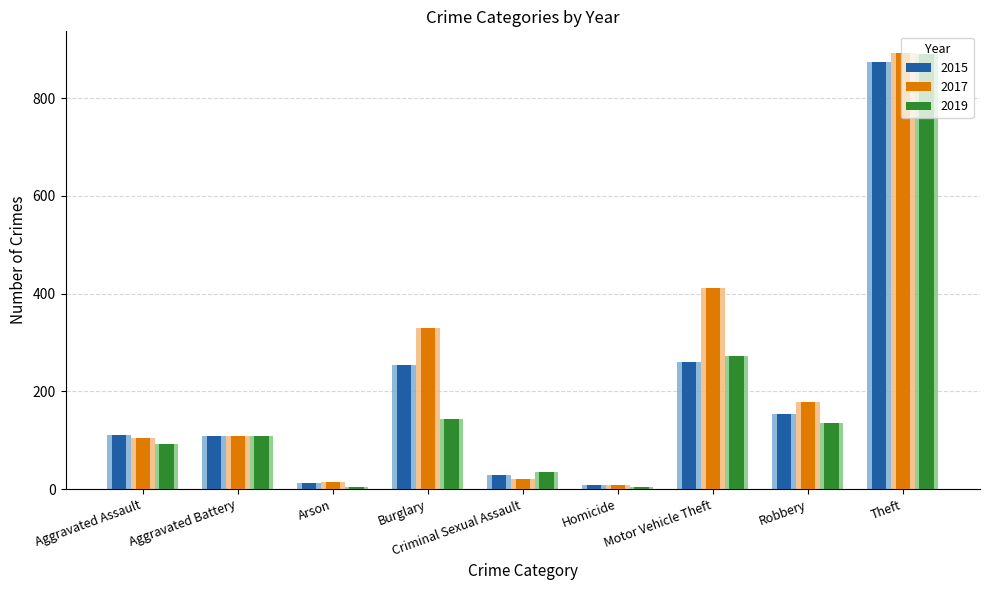

Reading right to left, extract all data points from this chart.

2015: Theft=874	Robbery=154	Motor Vehicle Theft=261	Homicide=9	Criminal Sexual Assault=28	Burglary=254	Arson=13	Aggravated Battery=108	Aggravated Assault=110
2017: Theft=892	Robbery=178	Motor Vehicle Theft=411	Homicide=8	Criminal Sexual Assault=21	Burglary=329	Arson=14	Aggravated Battery=108	Aggravated Assault=105
2019: Theft=891	Robbery=135	Motor Vehicle Theft=273	Homicide=5	Criminal Sexual Assault=35	Burglary=143	Arson=5	Aggravated Battery=108	Aggravated Assault=92